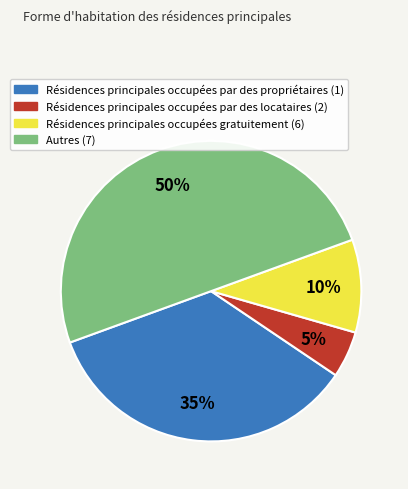

How many segments does this pie chart have?

4